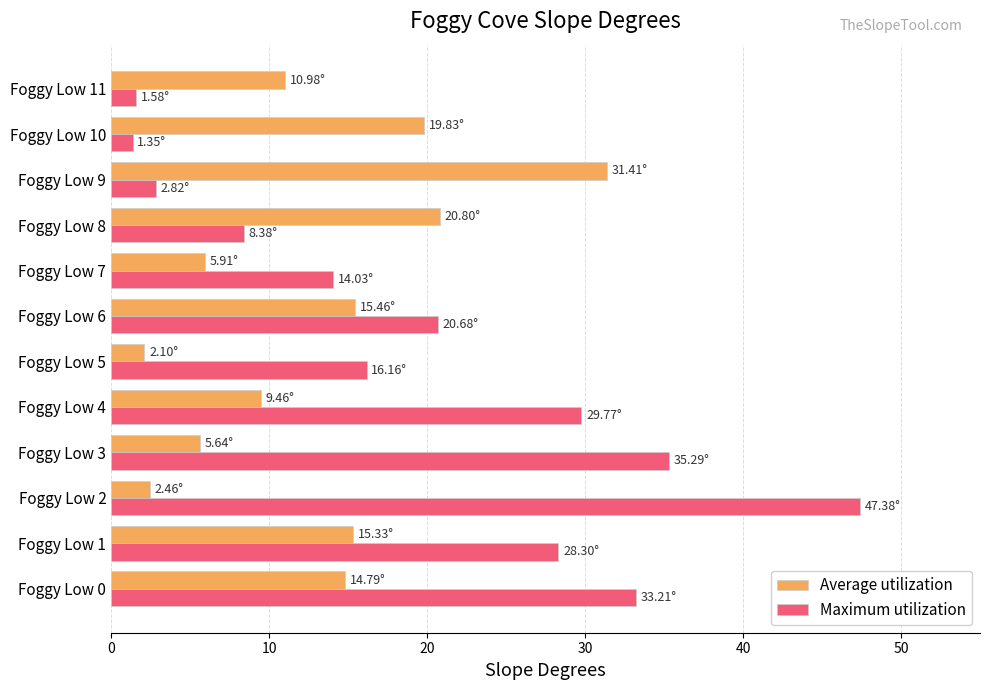

What are all the series names shown in the legend?

Average utilization, Maximum utilization